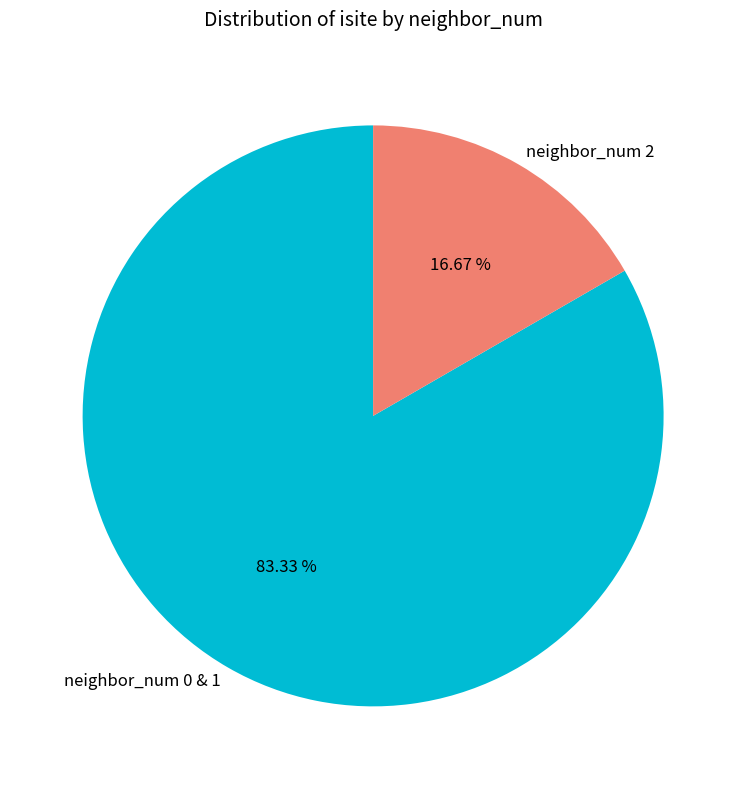

What is the majority slice?

neighbor_num 0 & 1